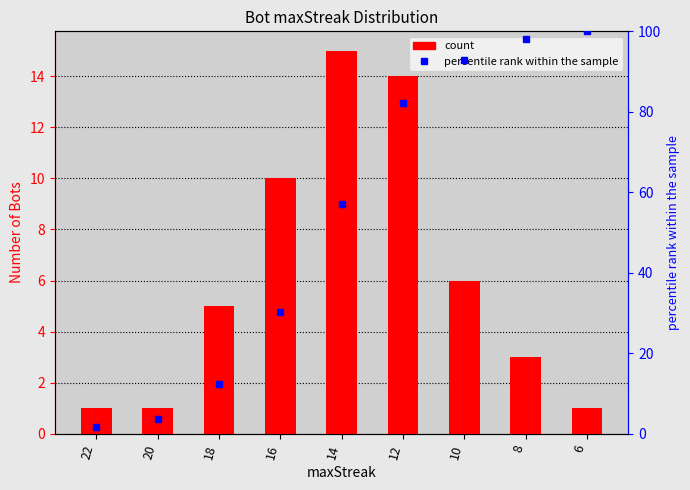

List the series in order of their overall mean, lowest first.

Bot Count, percentile rank within sample